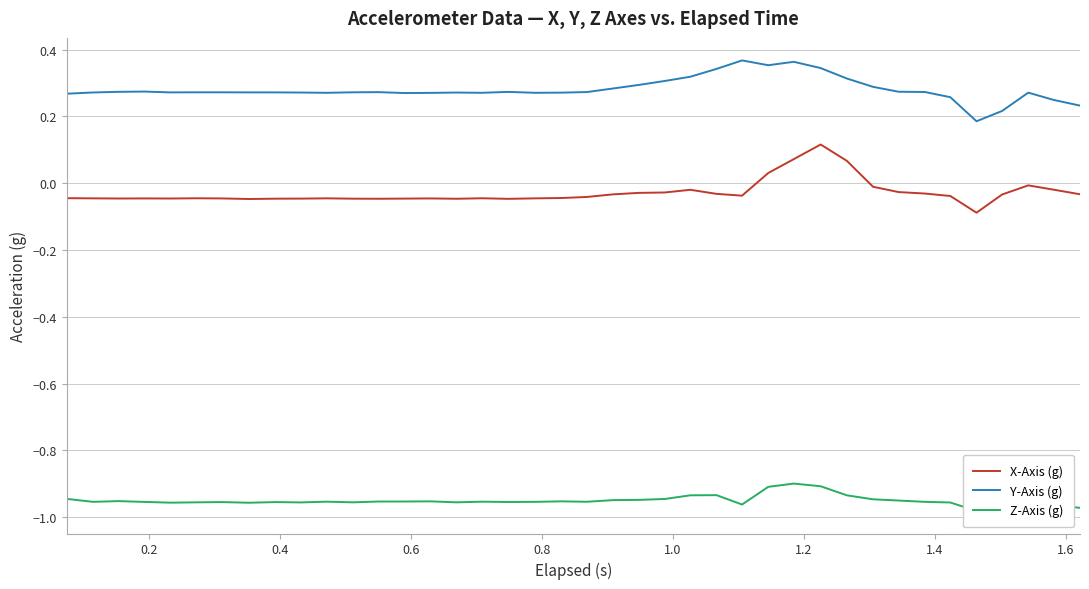

True or false: X-Axis (g) and Y-Axis (g) cross at least once.

False